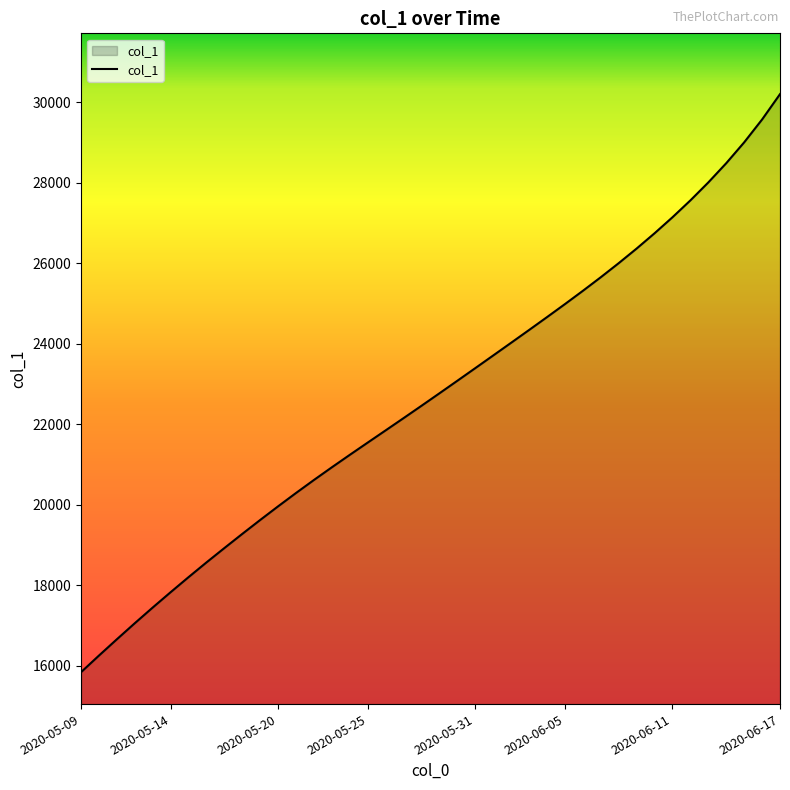

What is the greatest value displayed?

30198.0